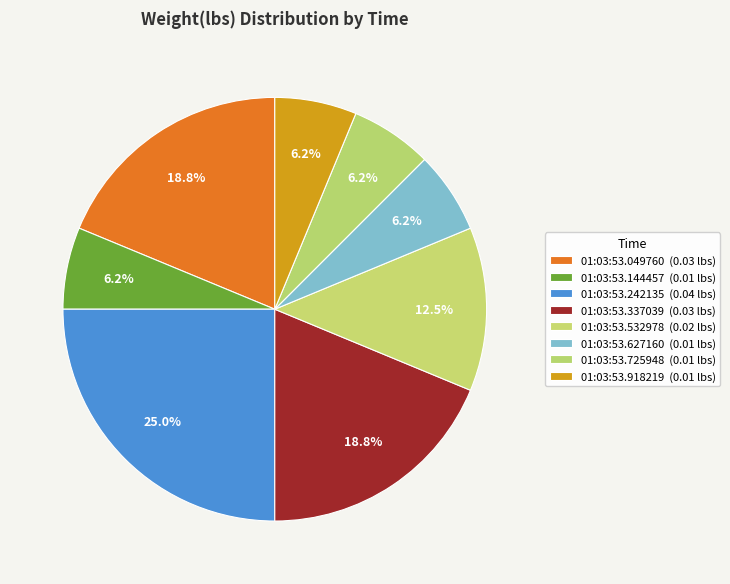

What is the smallest slice in the pie chart?

01:03:53.144457